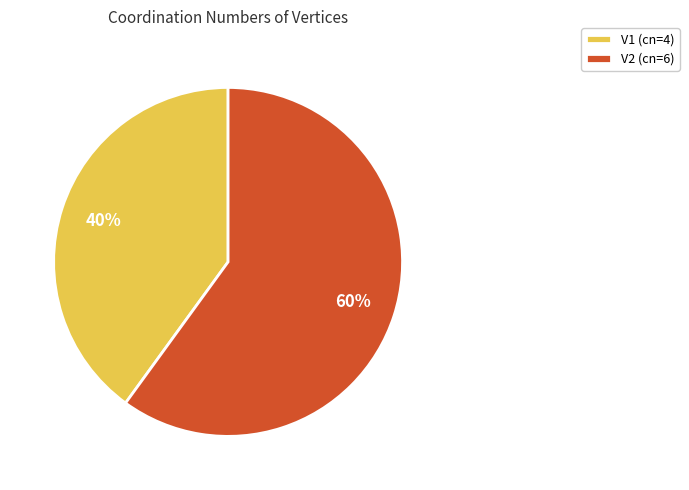

To the nearest percent, what is the average slice percentage?

50%